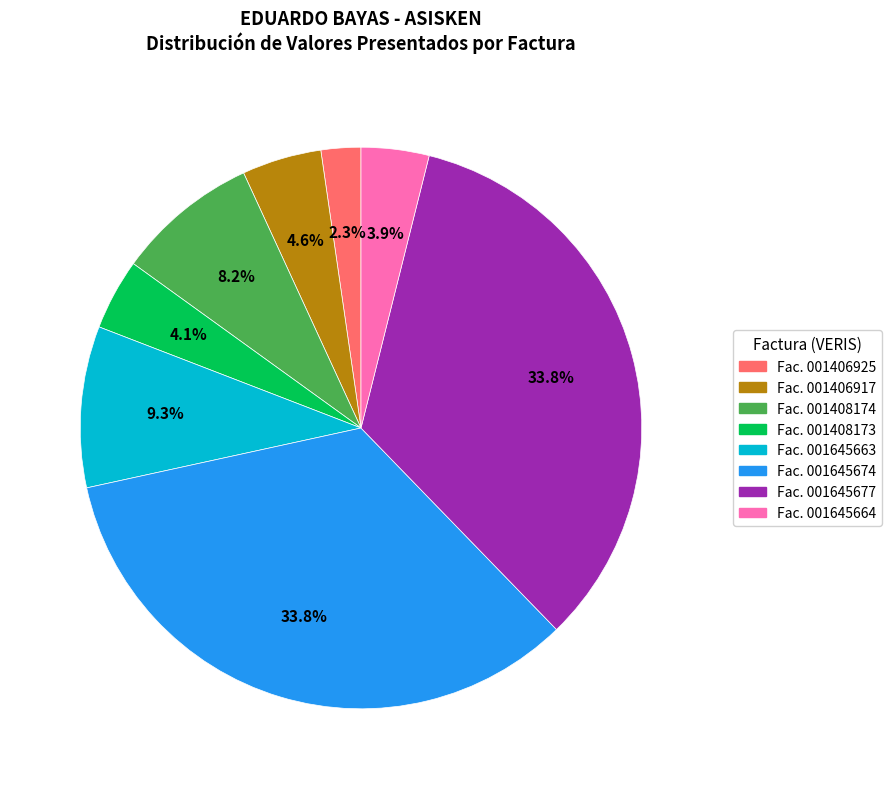

Is there any slice that represents more than half of the pie?

No